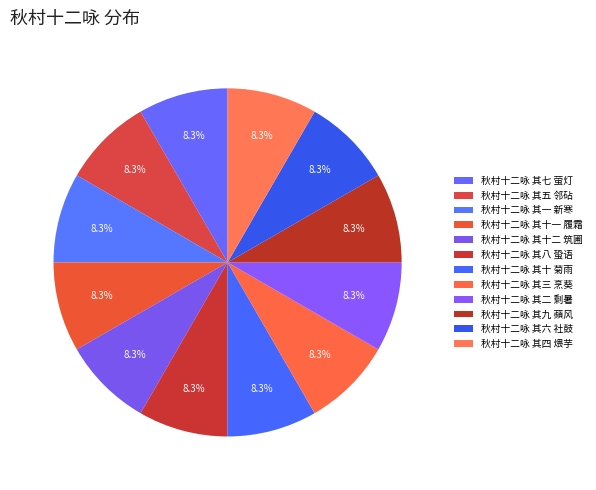

Count the number of slices in the pie.

12